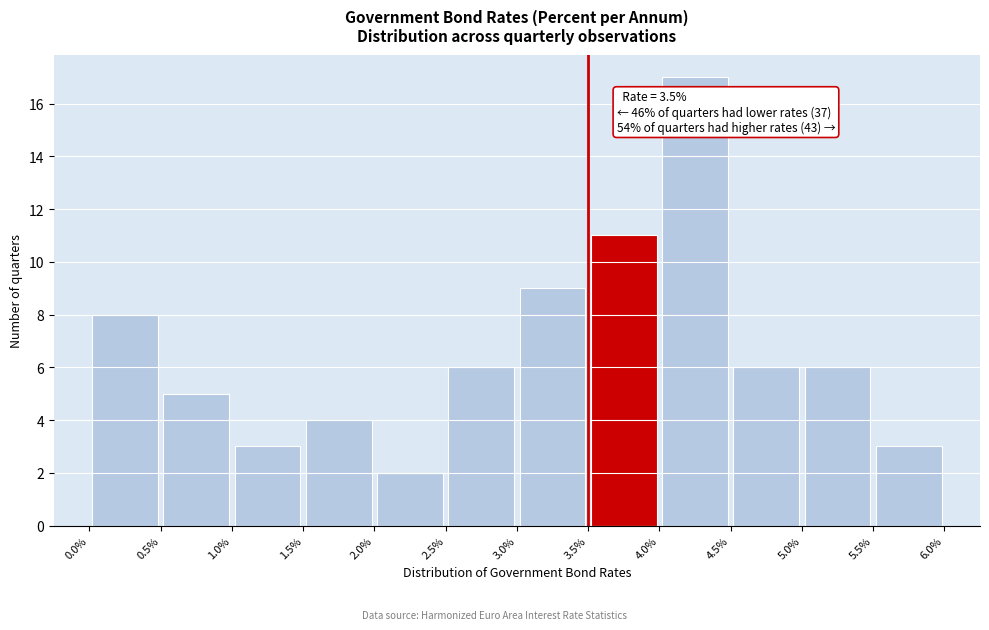

Which range on the x-axis has the tallest bar?

4.0% to 4.5%